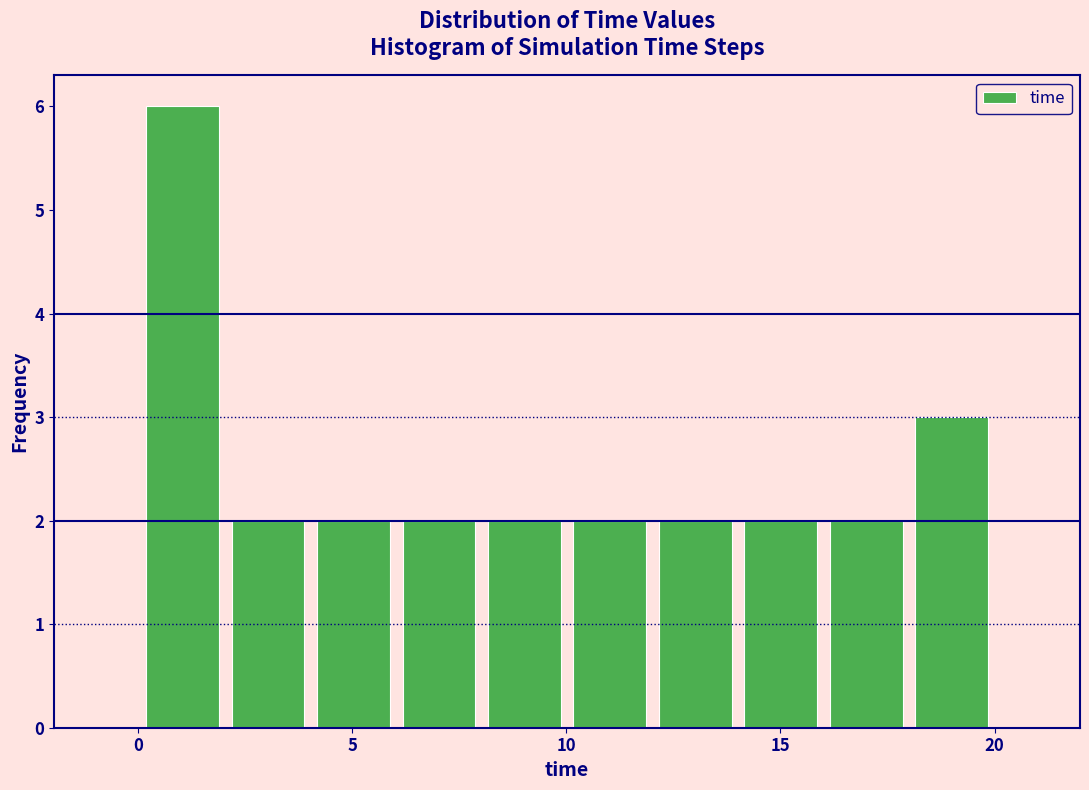

Around what value on the x-axis is the tallest bar? Give the approximate position of its centre, as read against the axis.

1.0